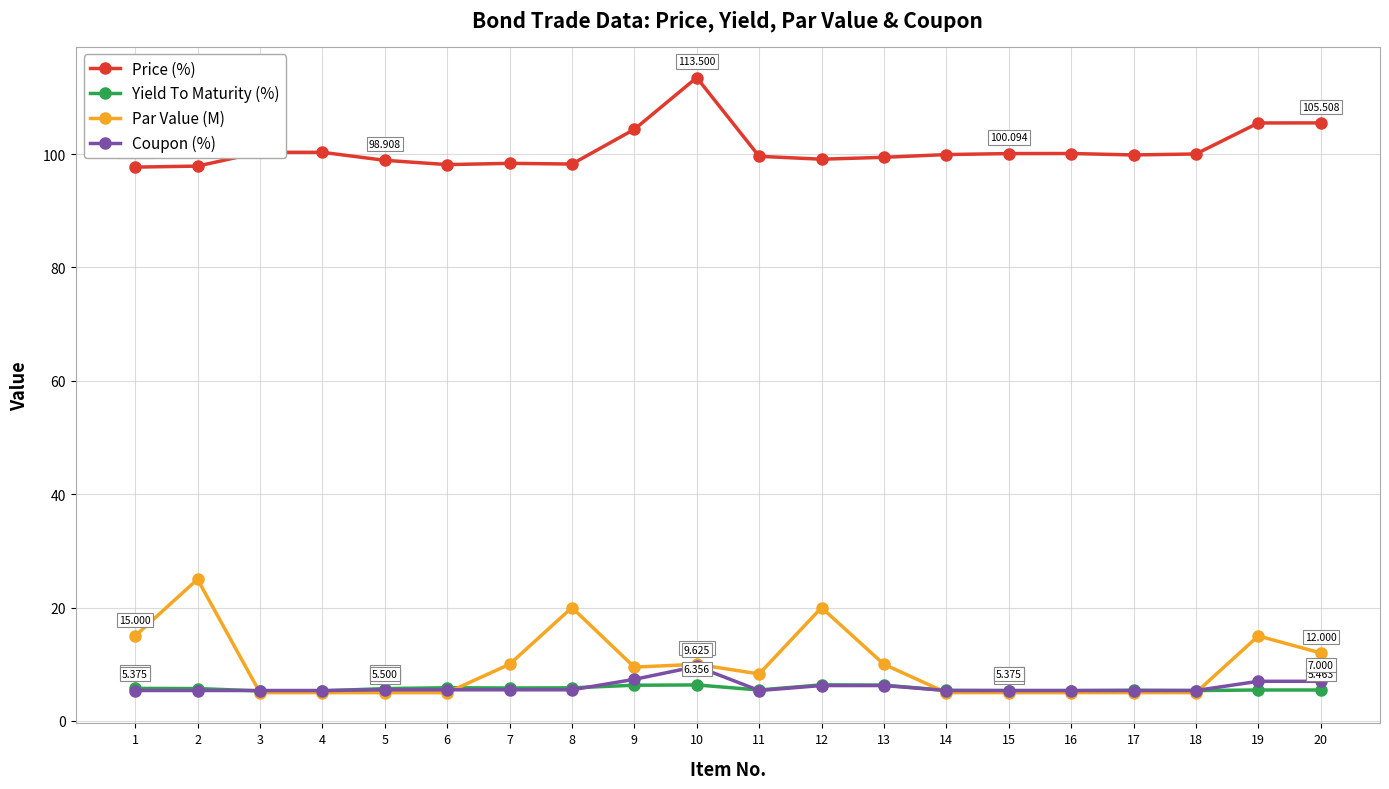

What is the total value across all series at 20?

130.0